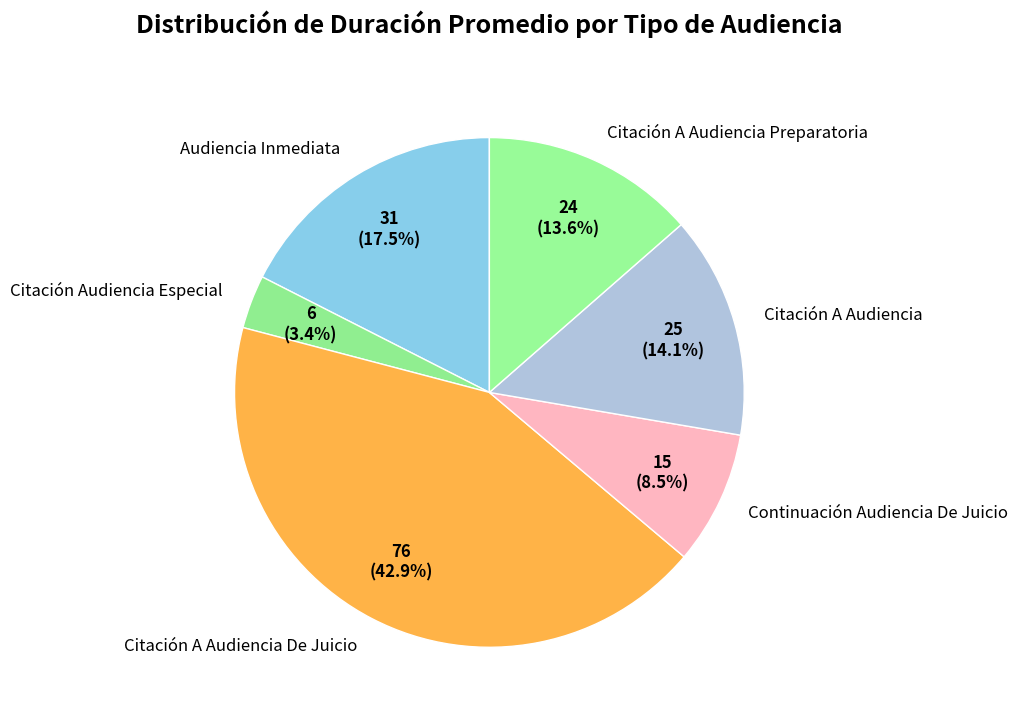

True or false: Citación Audiencia Especial accounts for 17% of the total.

False